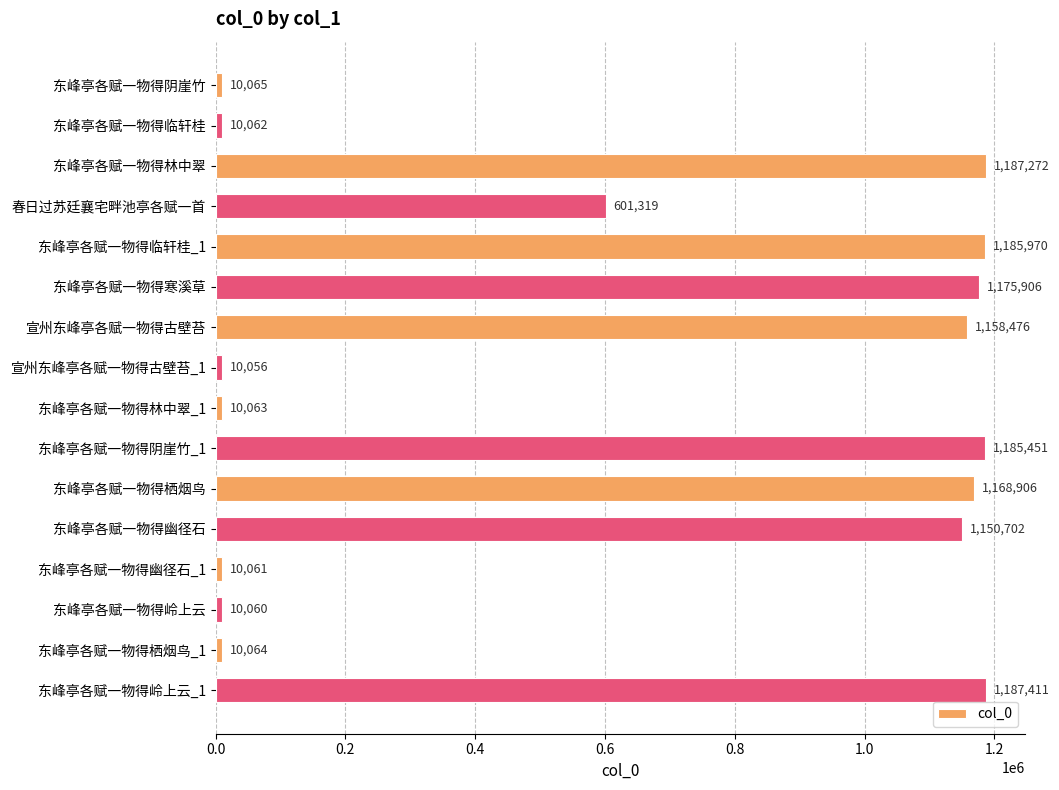

Are the bars horizontal?

Yes